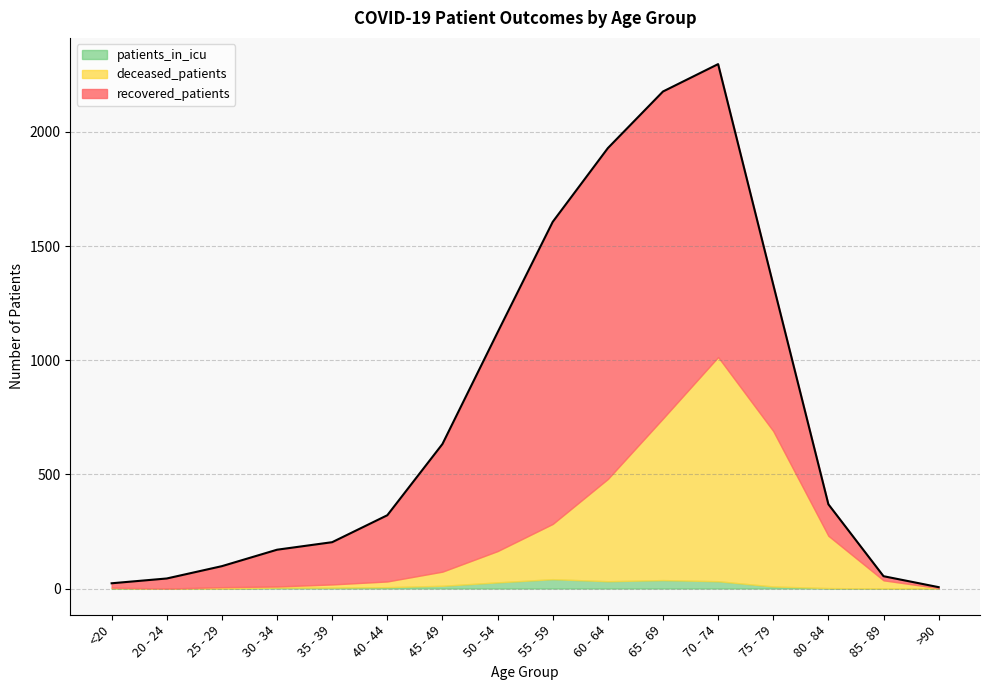

Does the chart display data point markers on the line(s)?

No